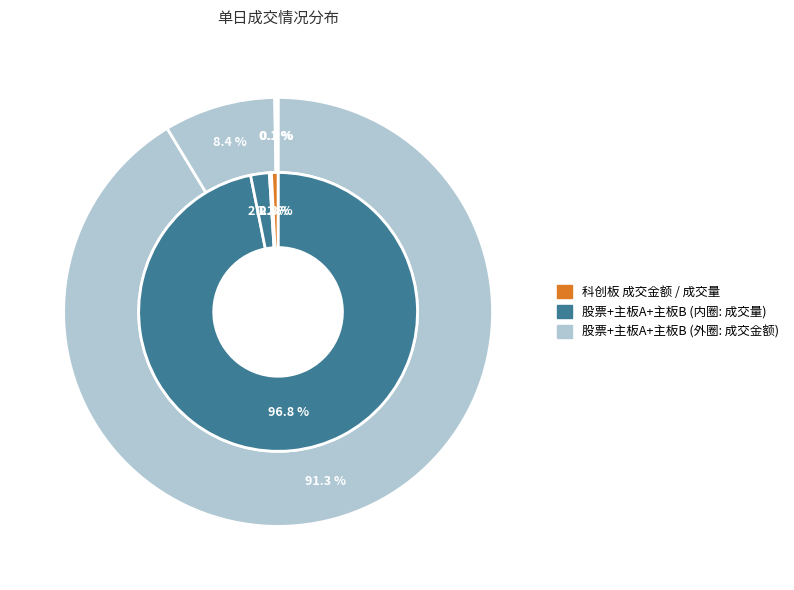

To the nearest percent, what portion does 主板A represent?

2%